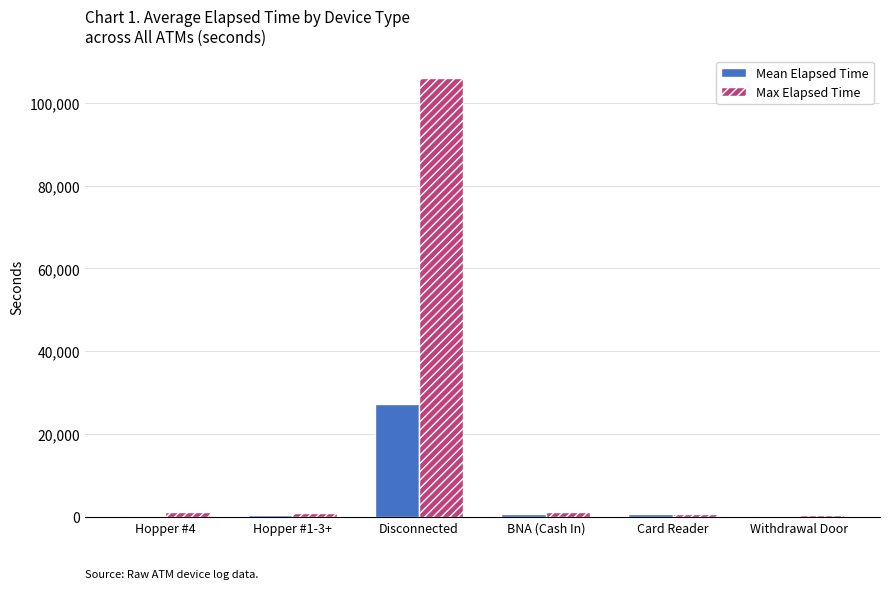

Count the number of data series in this chart.

2